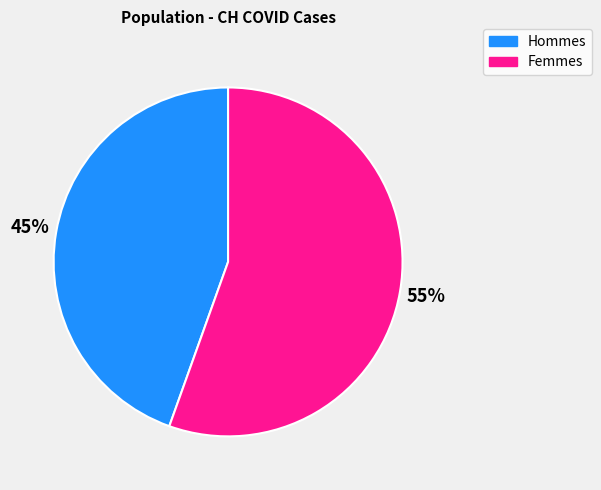

To the nearest percent, what is the average slice percentage?

50%